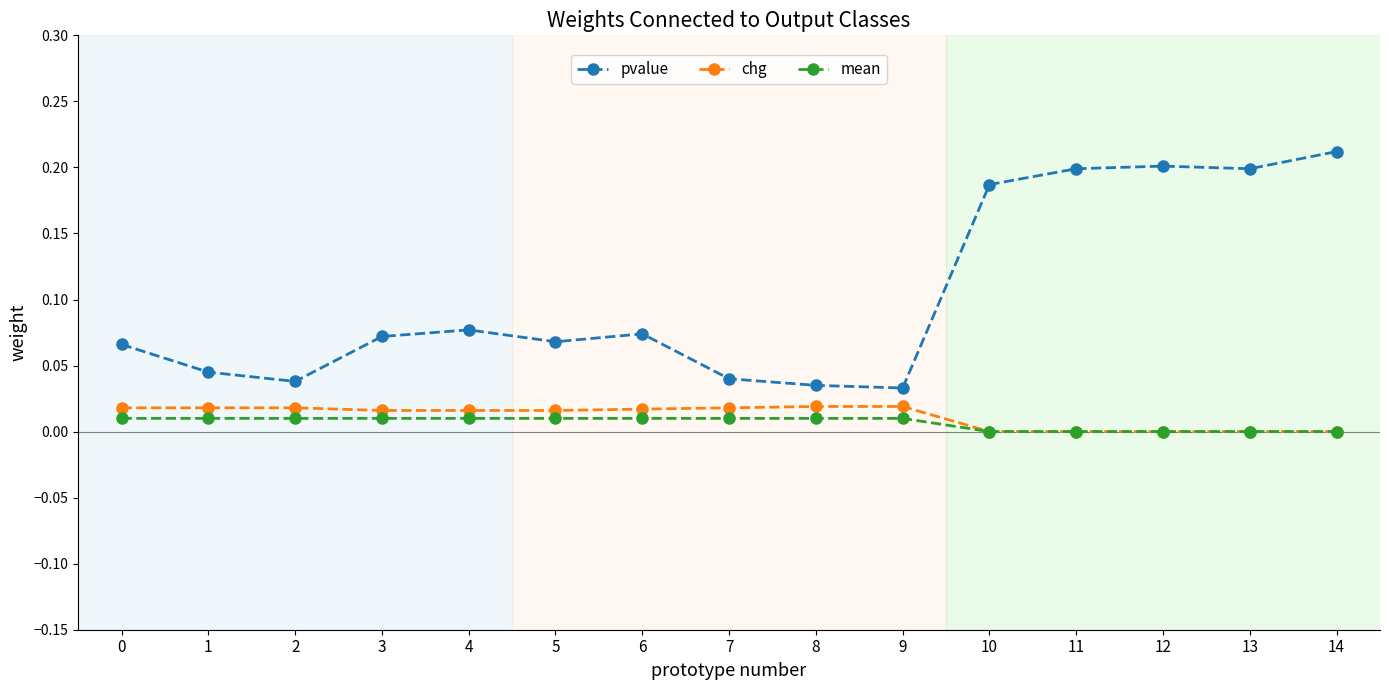

Which series has the largest total across all categories?

pvalue